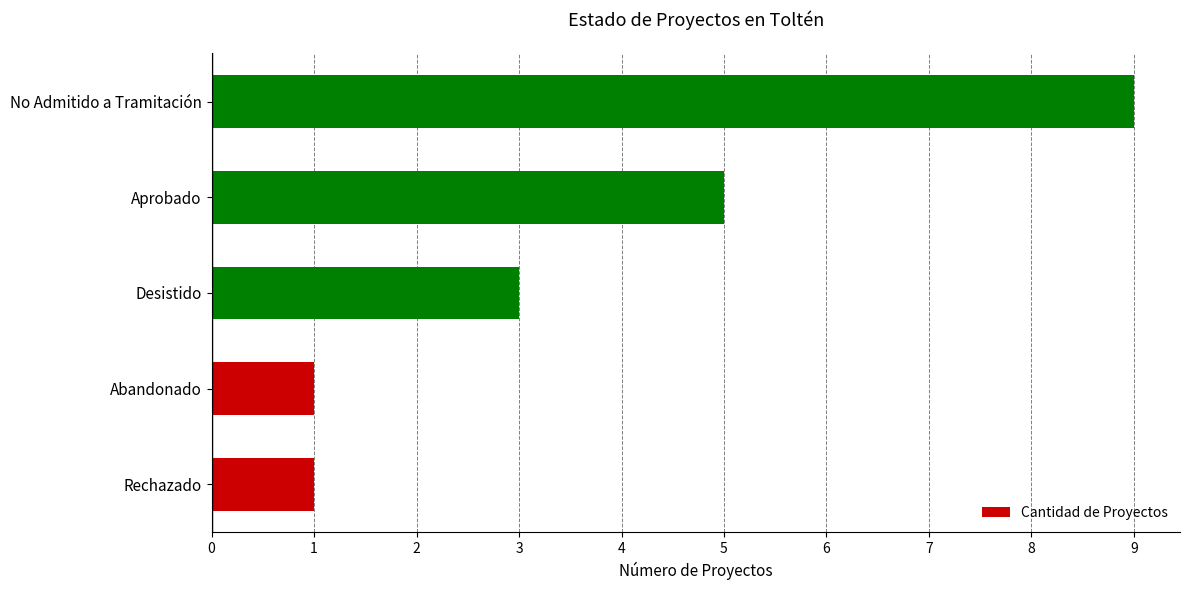

What is the average value?

4